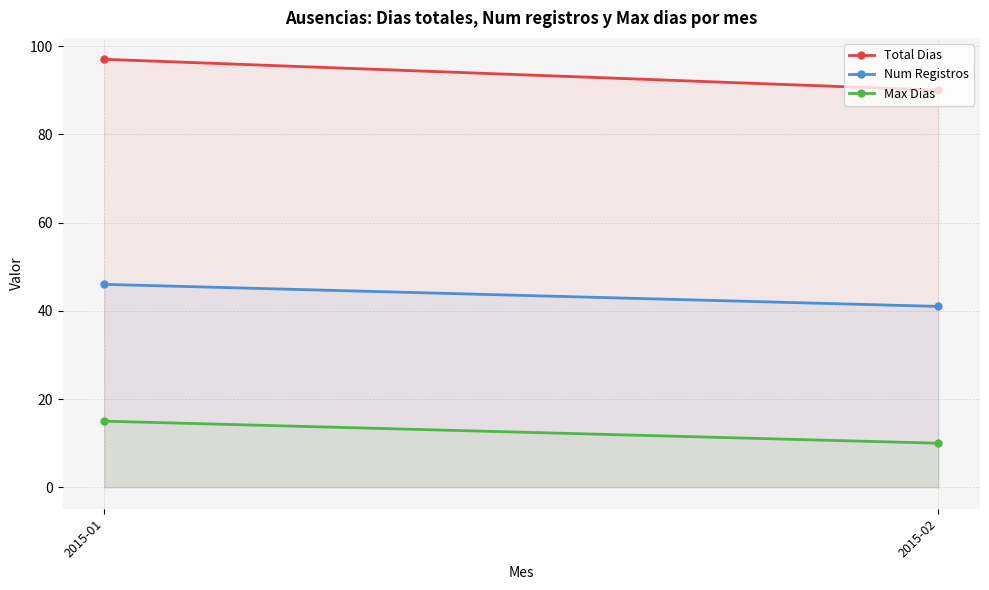

What is the value of the Num Registros point at the 1st from the left?

46